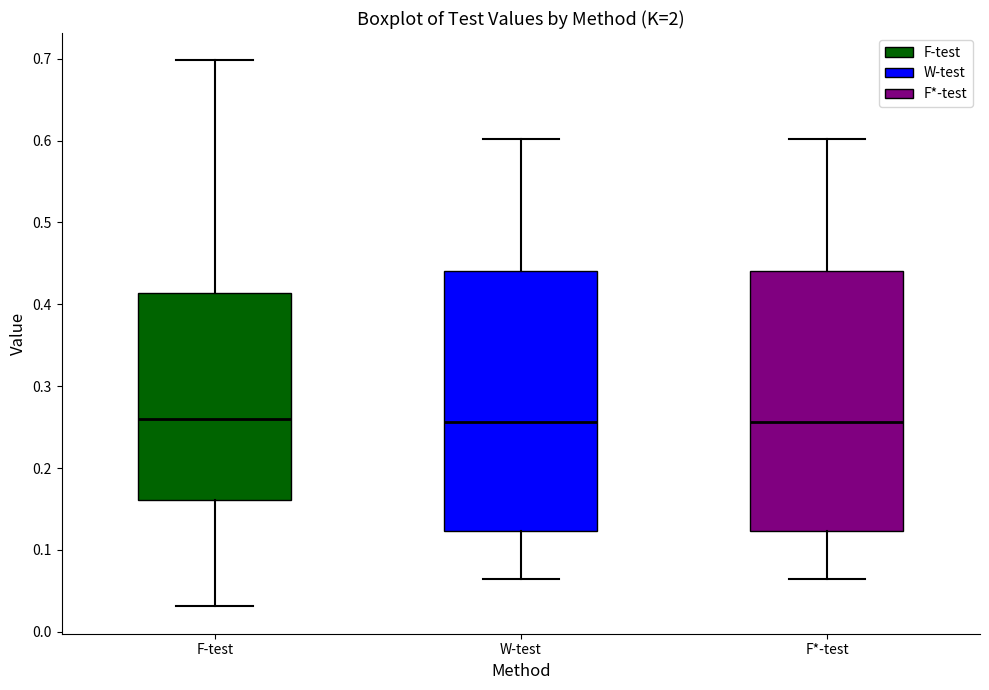

Reading left to right, transcribe this box plot: for each box, give where its median line is, the range the box spans, and where its two whiskers end, as read against the y-axis. The values are not printed on the chart, so give them approximately, as read against the axis.

F-test: median 0.26, box 0.16 to 0.41, whiskers 0.03 to 0.70
W-test: median 0.26, box 0.12 to 0.44, whiskers 0.06 to 0.60
F*-test: median 0.26, box 0.12 to 0.44, whiskers 0.06 to 0.60